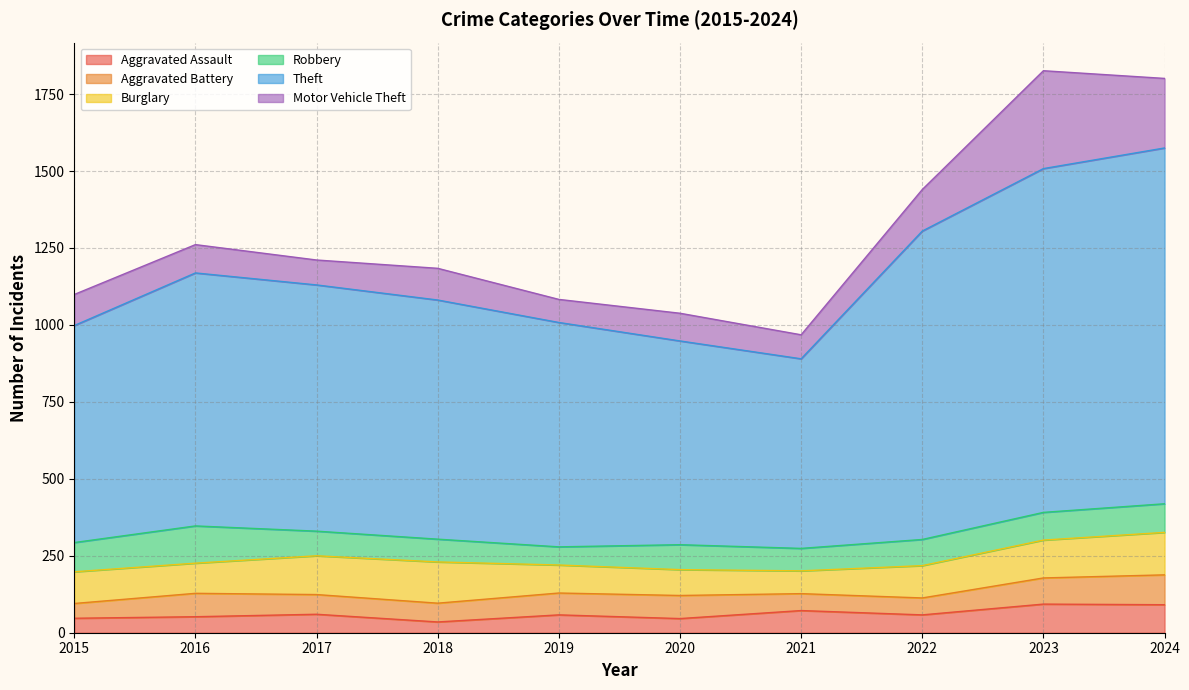

What are all the series names shown in the legend?

Aggravated Assault, Aggravated Battery, Burglary, Robbery, Theft, Motor Vehicle Theft